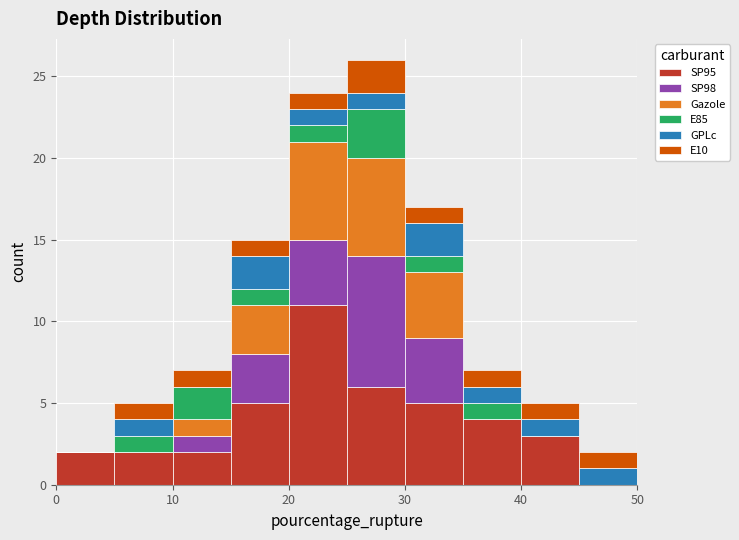

What is the total height of the stacked bar covering 0 to 5 on the x-axis? The values are not printed on the chart, so give them approximately, as read against the axis.

2